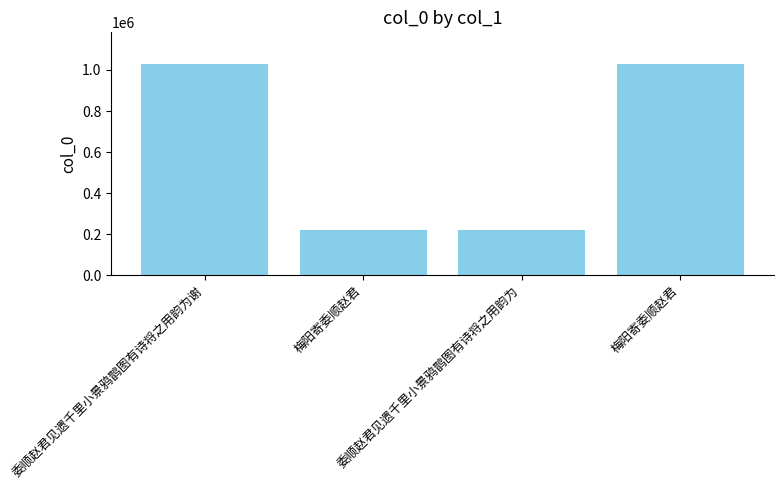

At which label is the value closest to 625677?

委顺赵君见遗千里小景鸦鹊图有诗将之用韵为